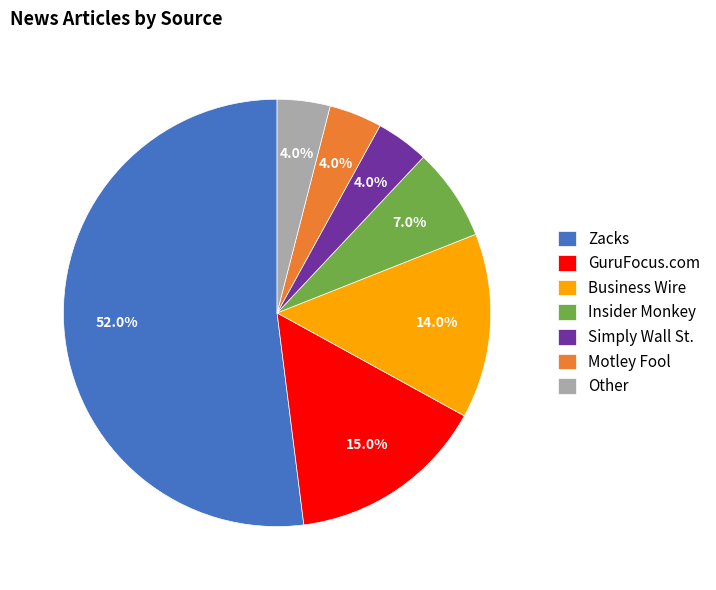

Is the sum of Motley Fool and GuruFocus.com greater than half?

No